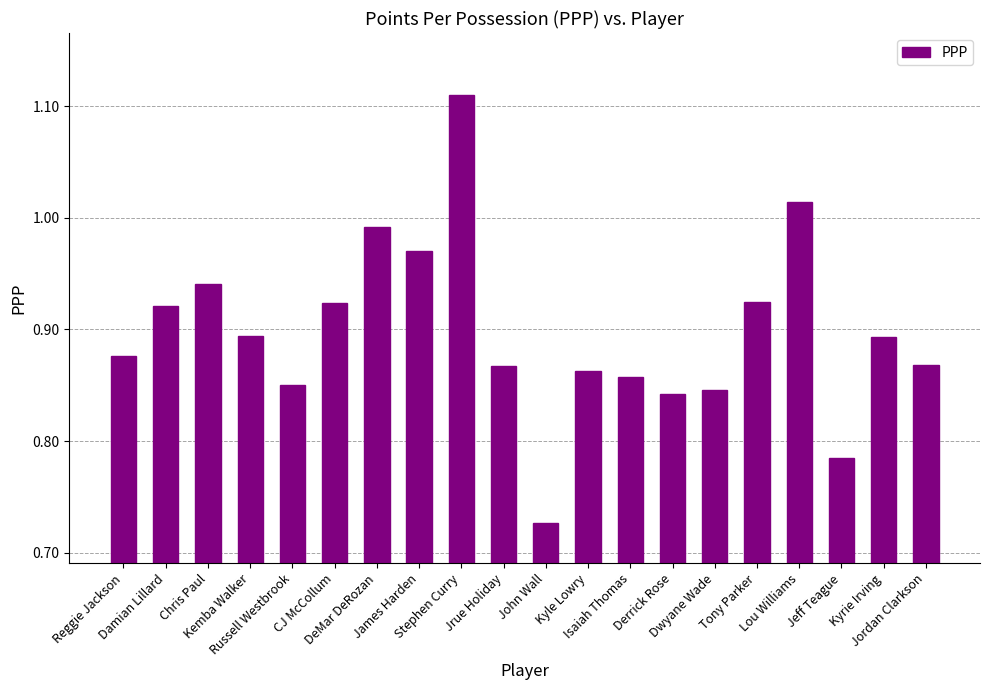

What is the change in value from Chris Paul to Kyle Lowry?

-0.1